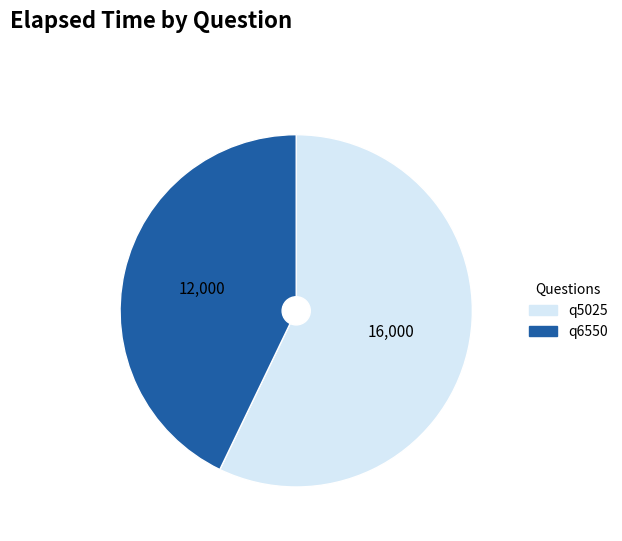

The q6550 slice represents 43% of the pie. True or false?

True